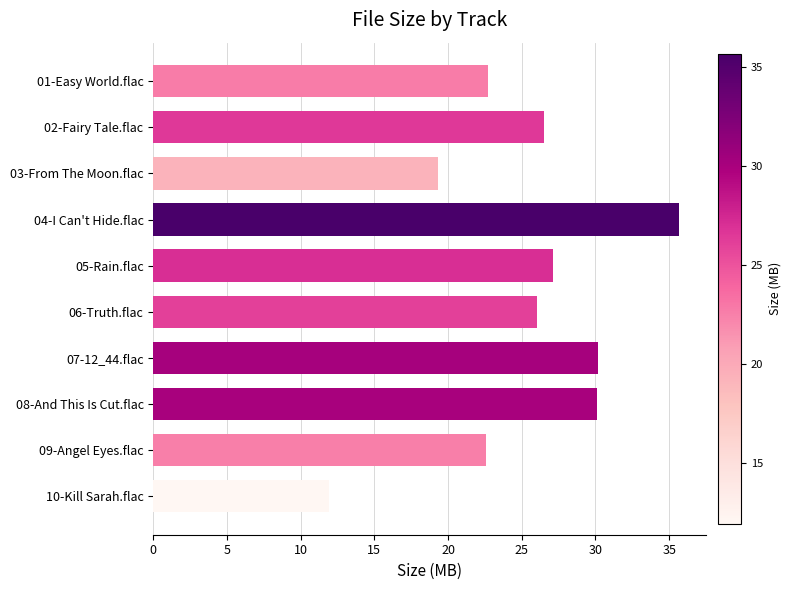

Approximately how many times larger is the value at 06-Truth.flac compared to 04-I Can't Hide.flac?

0.7